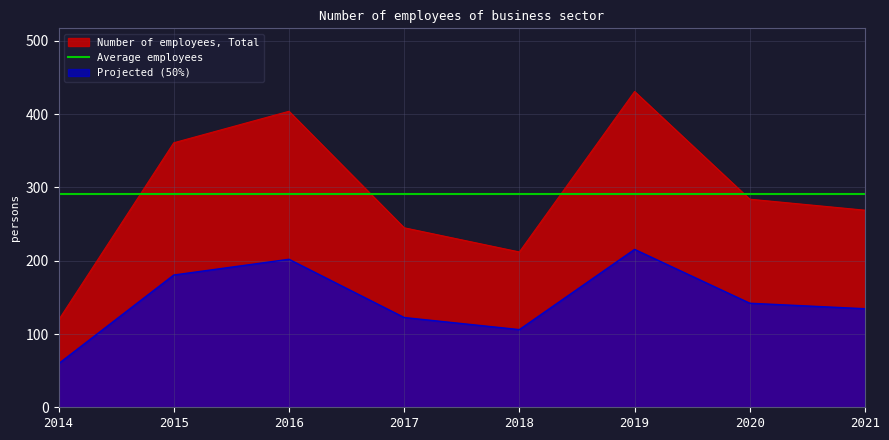

Rank the categories by value from lowest to highest.

2014, 2018, 2017, 2021, 2020, 2015, 2016, 2019